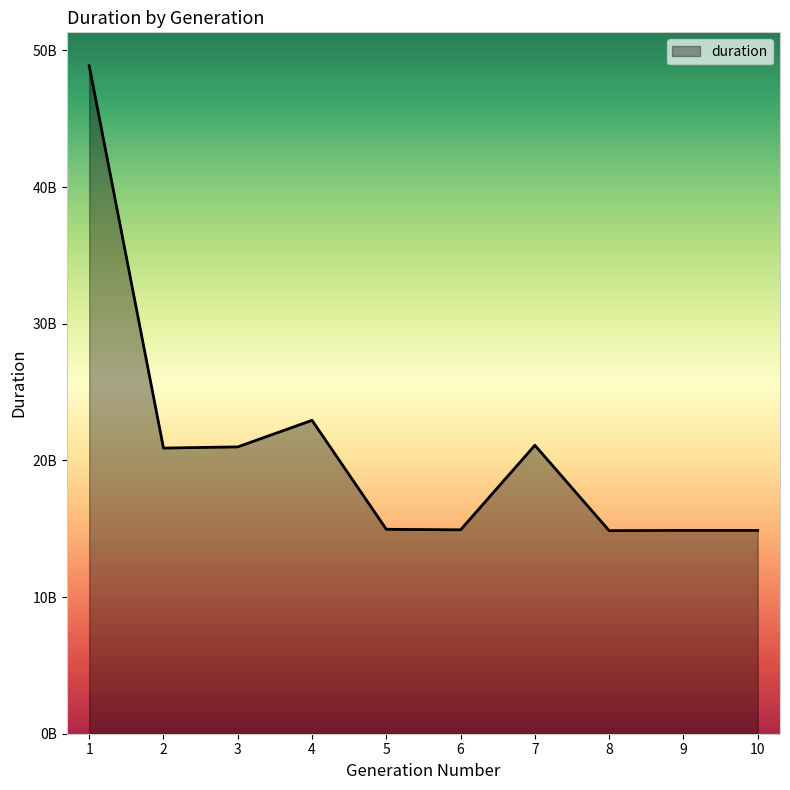

Does the chart display data point markers on the line(s)?

No